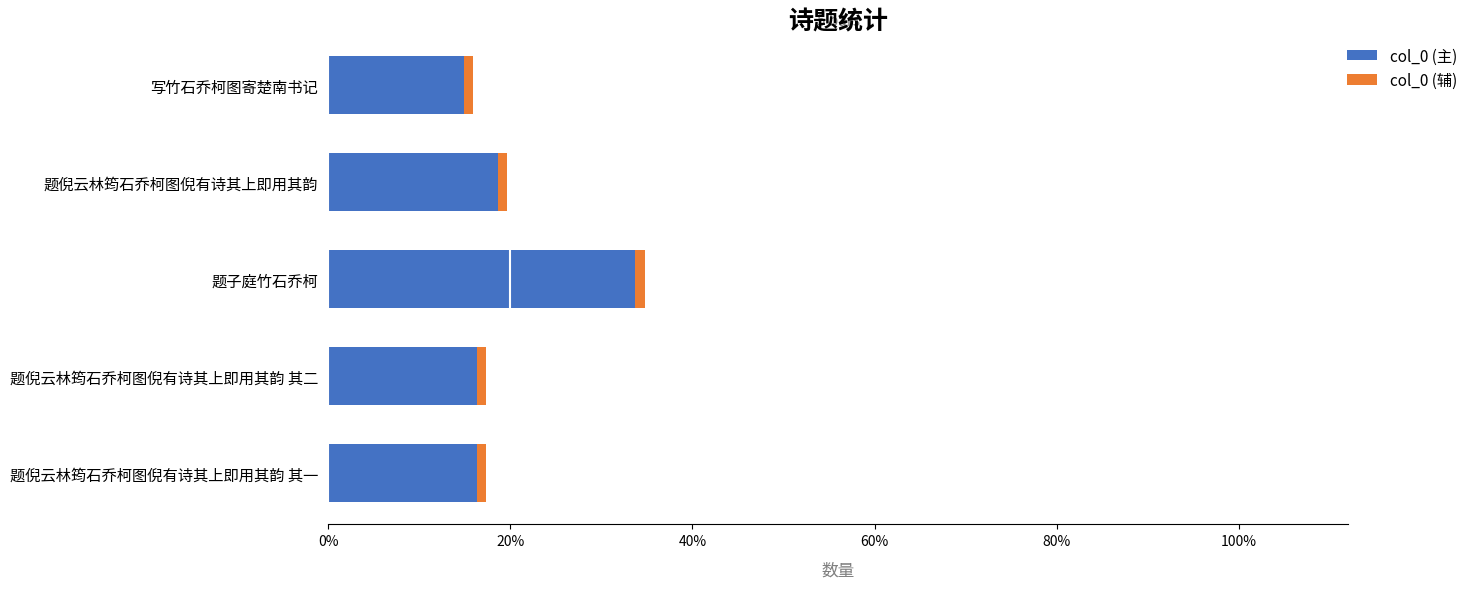

Count the number of data series in this chart.

2